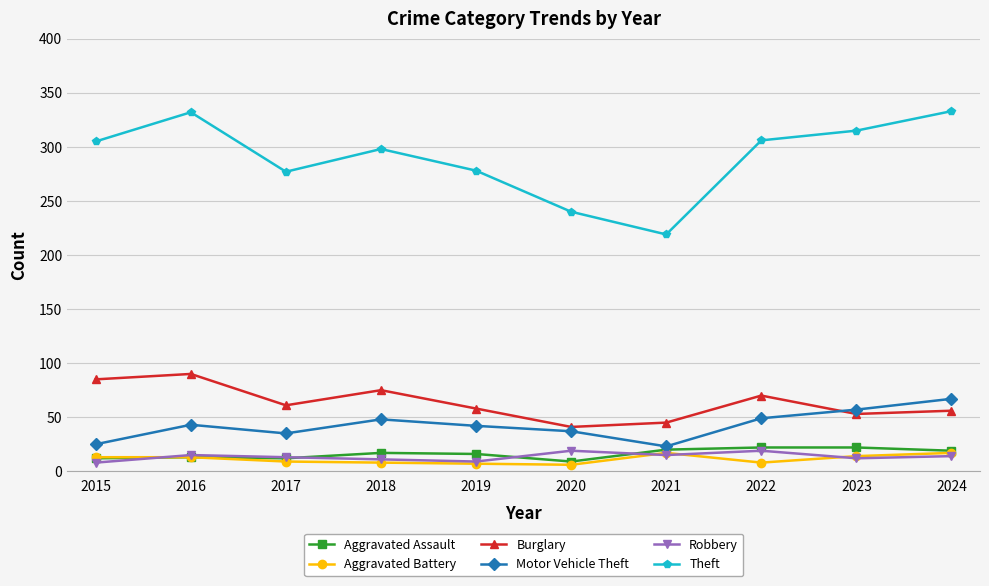

Where is the first local minimum for Theft?

2017